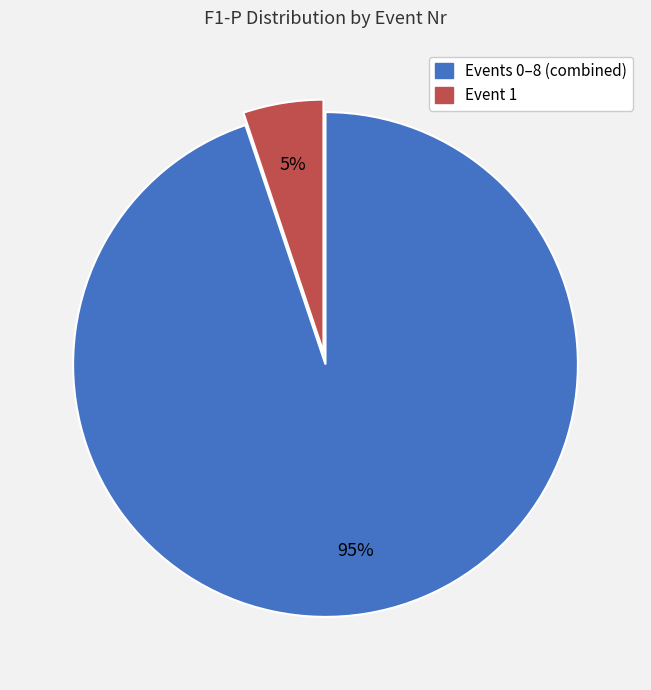

Is there a majority slice in this chart?

Yes